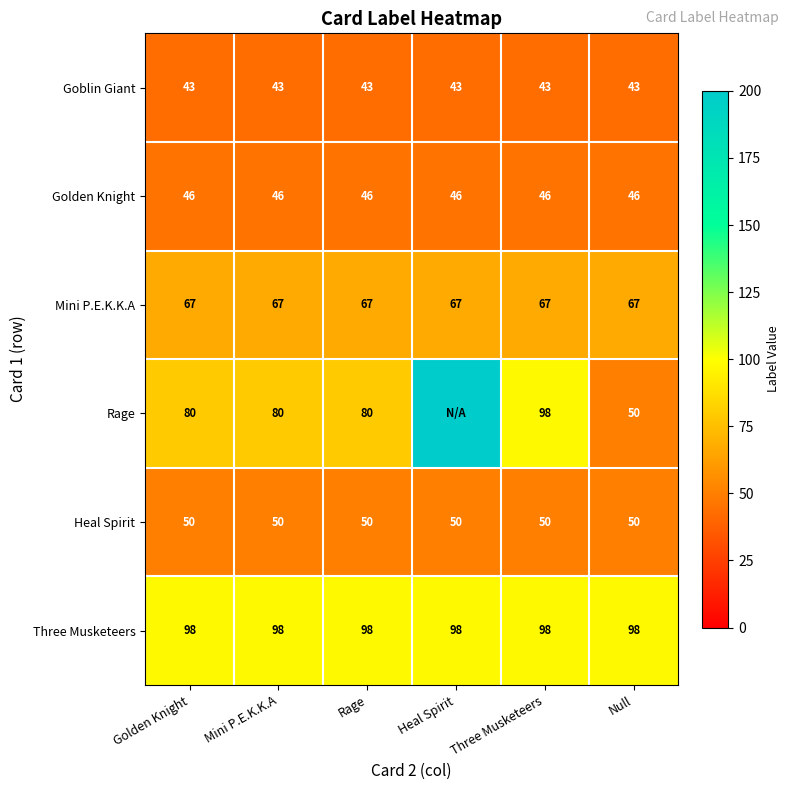

The Heal Spirit series shows 50 at Rage. True or false?

True